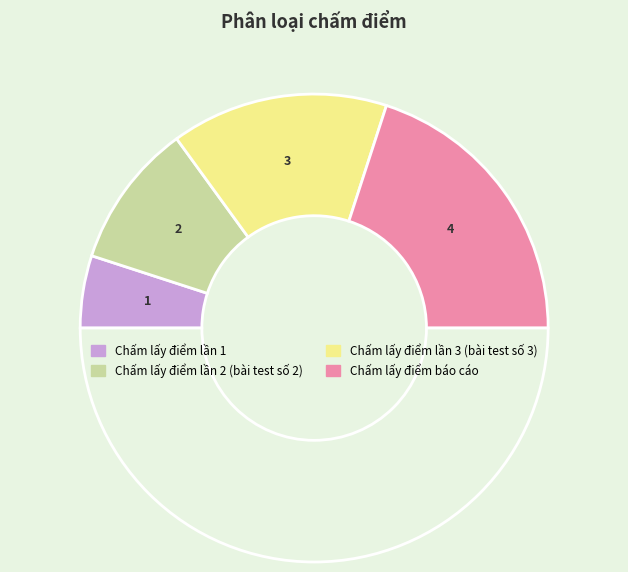

To the nearest percent, what is the average slice percentage?

25%